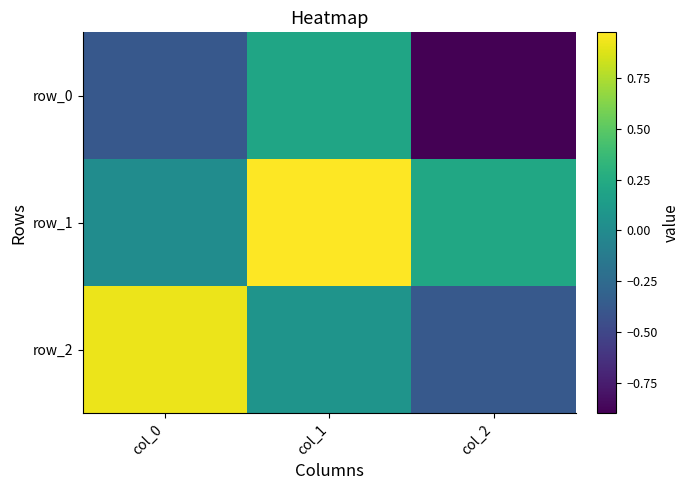

How many values in row_2 are above zero?

2